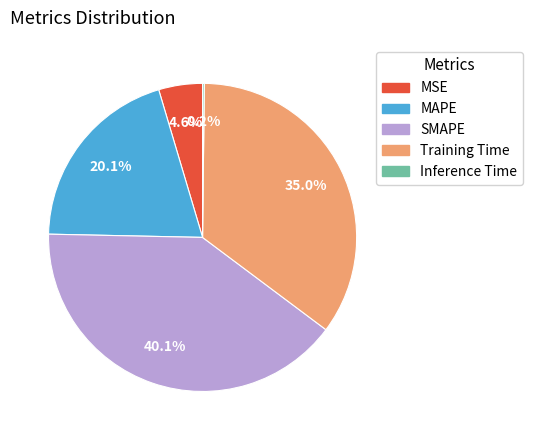

Is it true that SMAPE is 51% of the pie?

False